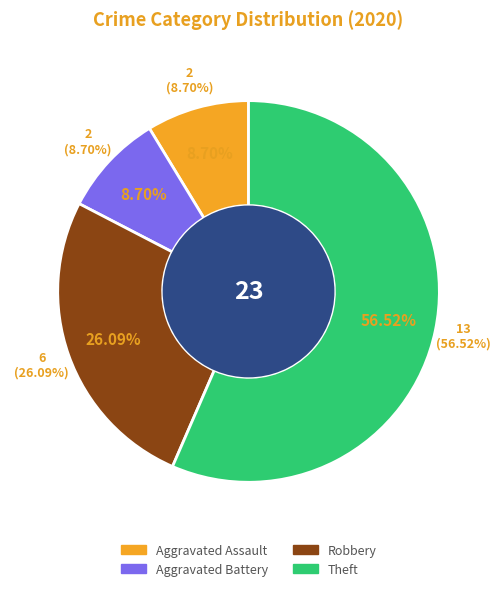

Is the sum of Aggravated Battery and Robbery greater than half?

No